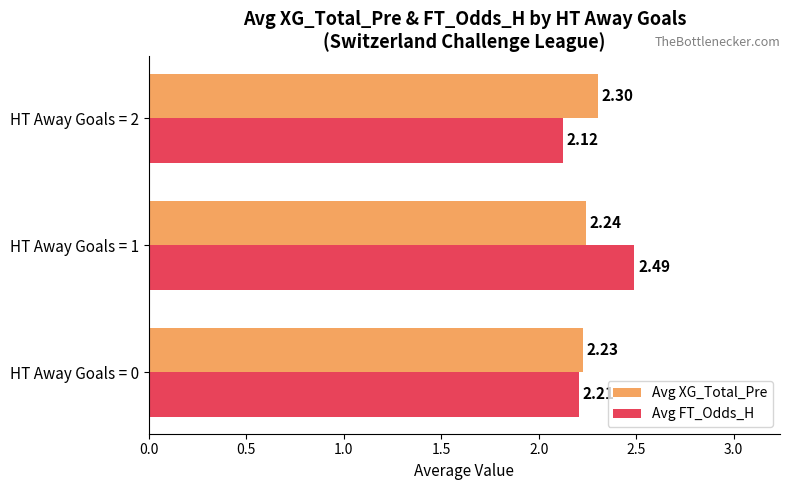

How many Avg FT_Odds_H values are between 2 and 3?

3